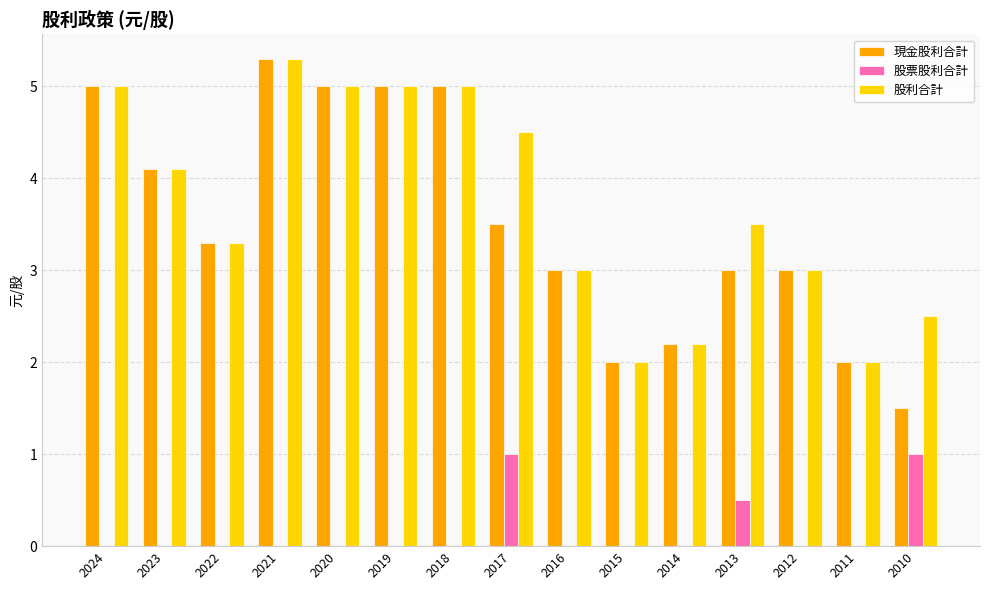

Reading right to left, what are all the values shown in this chart?

現金股利合計: 2010=1.5	2011=2.0	2012=3.0	2013=3.0	2014=2.2	2015=2.0	2016=3.0	2017=3.5	2018=5.0	2019=5.0	2020=5.0	2021=5.3	2022=3.3	2023=4.1	2024=5.0
股票股利合計: 2010=1.0	2011=0.0	2012=0.0	2013=0.5	2014=0.0	2015=0.0	2016=0.0	2017=1.0	2018=0.0	2019=0.0	2020=0.0	2021=0.0	2022=0.0	2023=0.0	2024=0.0
股利合計: 2010=2.5	2011=2.0	2012=3.0	2013=3.5	2014=2.2	2015=2.0	2016=3.0	2017=4.5	2018=5.0	2019=5.0	2020=5.0	2021=5.3	2022=3.3	2023=4.1	2024=5.0